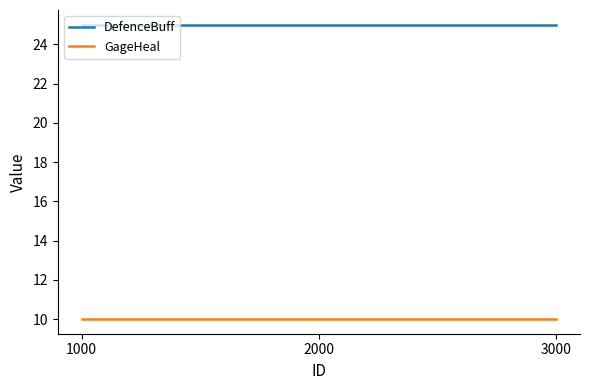

What is the spread (max minus min) of values at 3000?

15